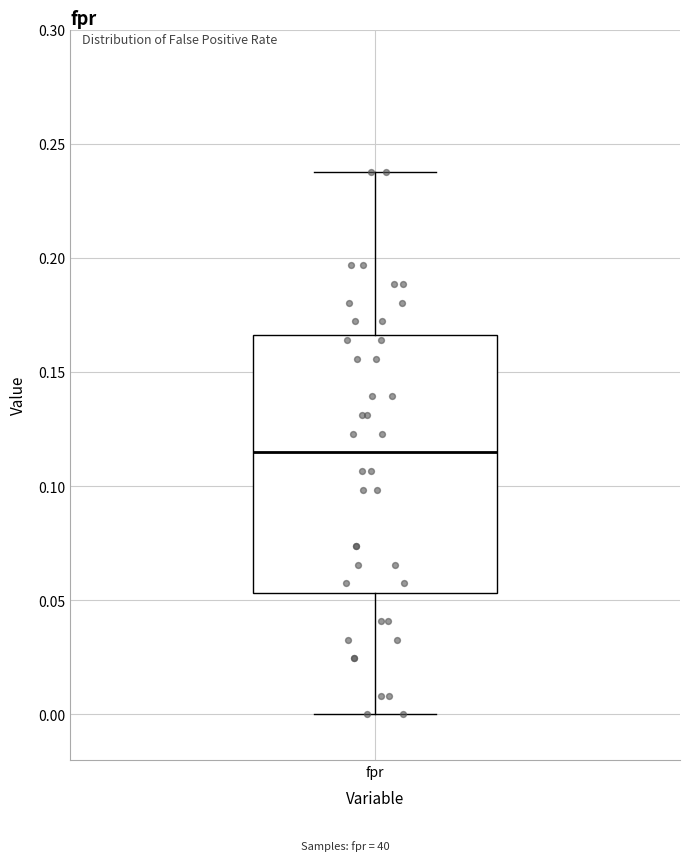

Transcribe this box plot: give where the median line is, the range the box spans, and where the two whiskers end, as read against the y-axis. The values are not printed on the chart, so give them approximately, as read against the axis.

median 0.115, box 0.055 to 0.165, whiskers 0.000 to 0.240